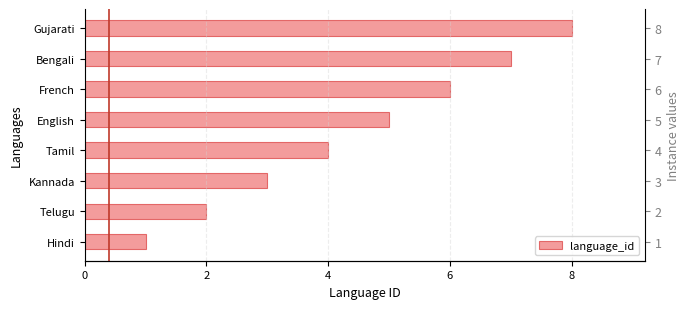

Are the bars grouped side by side (vs. stacked)?

No